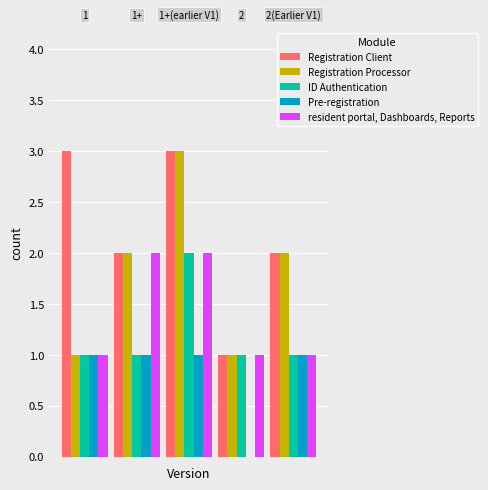

Reading right to left, transcribe all the data shown in this chart.

Registration Client: 2	1	3	2	3
Registration Processor: 2	1	3	2	1
ID Authentication: 1	1	2	1	1
Pre-registration: 1	0	1	1	1
resident portal, Dashboards, Reports: 1	1	2	2	1